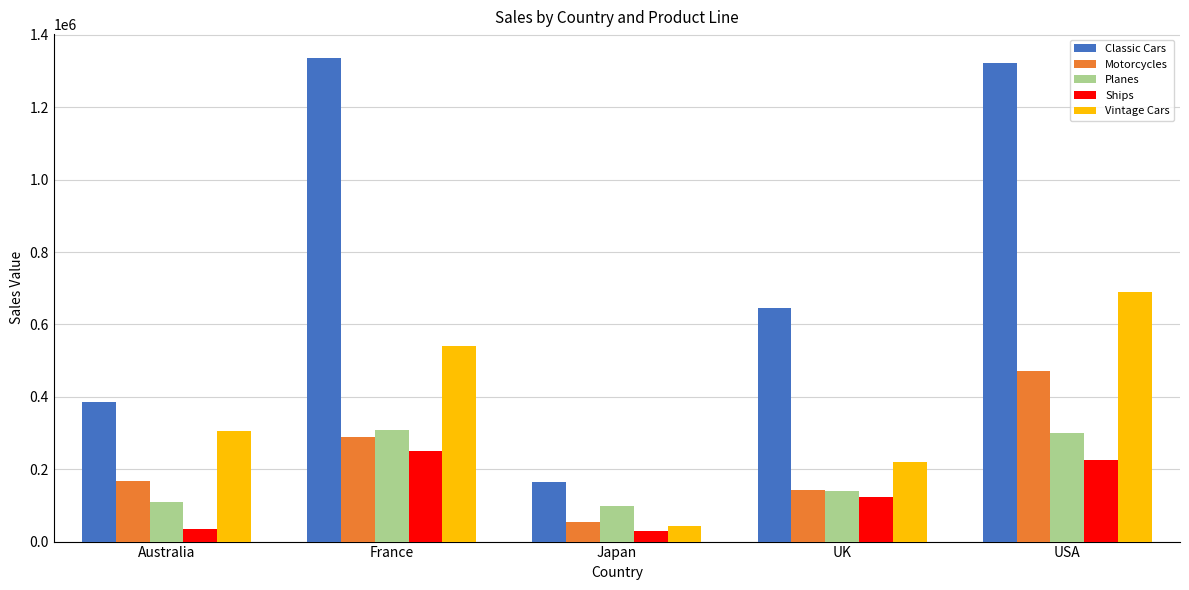

What position from the left is France?

2